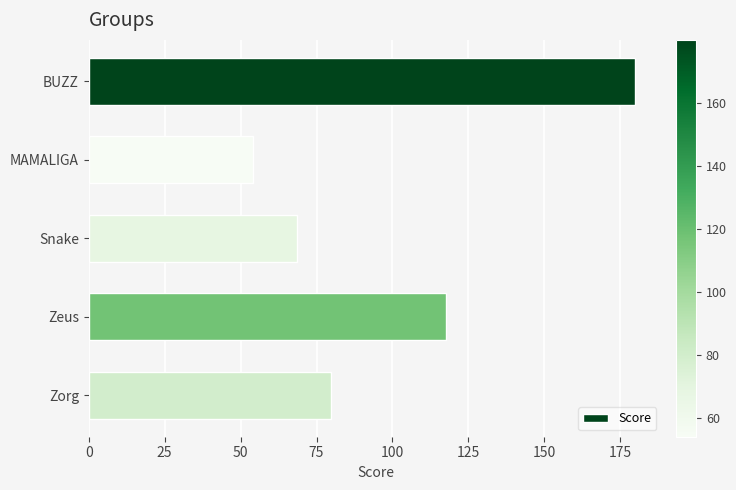

Reading bottom to top, transcribe all the data shown in this chart.

Zorg=79.9	Zeus=117.5	Snake=68.7	MAMALIGA=54.0	BUZZ=179.9